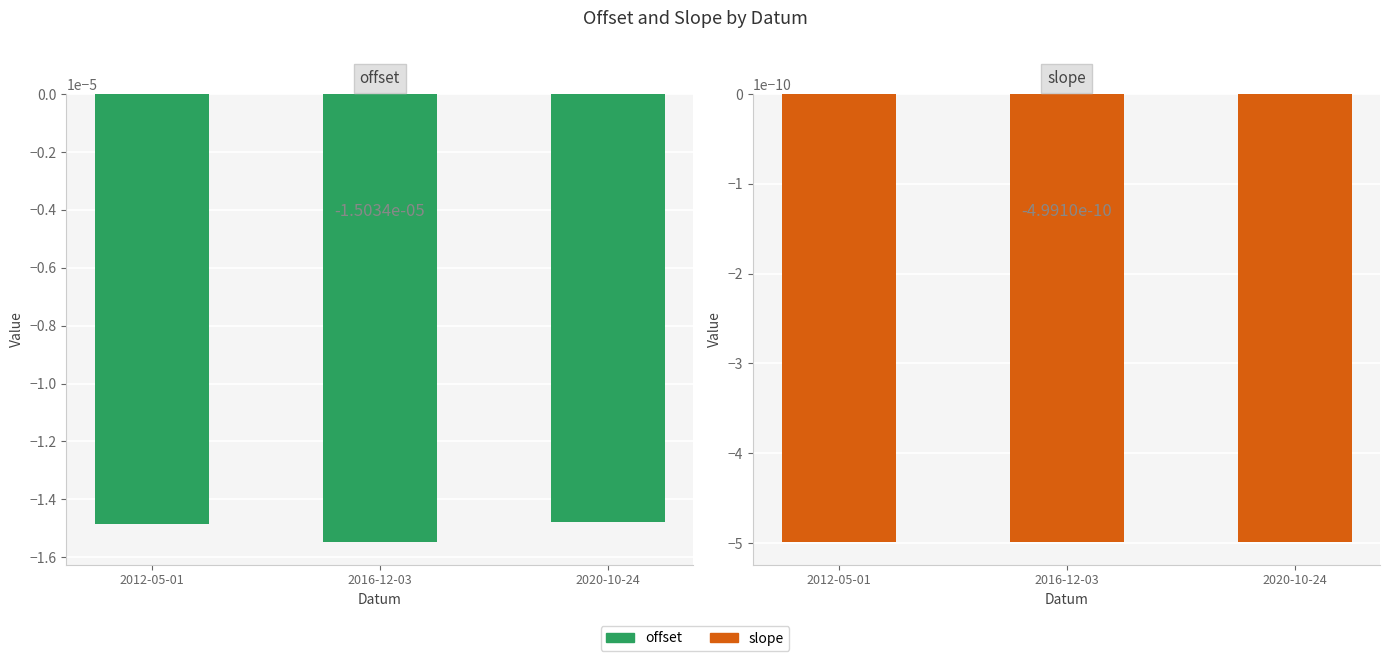

What are all the series names shown in the legend?

offset, slope